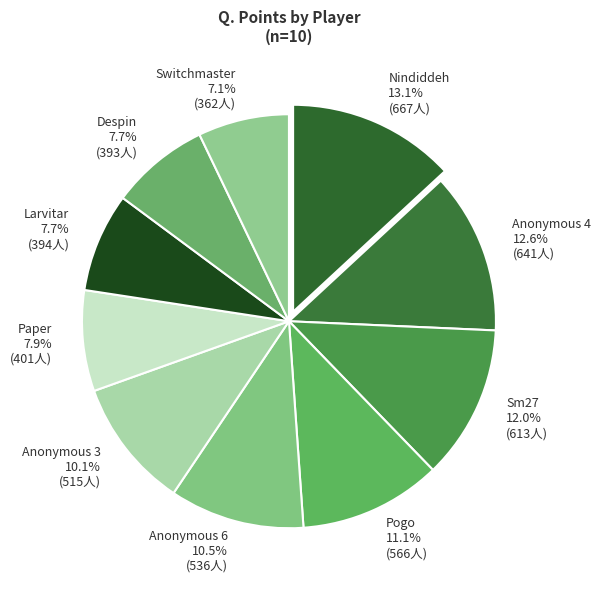

Which category has the biggest portion of the pie?

Nindiddeh